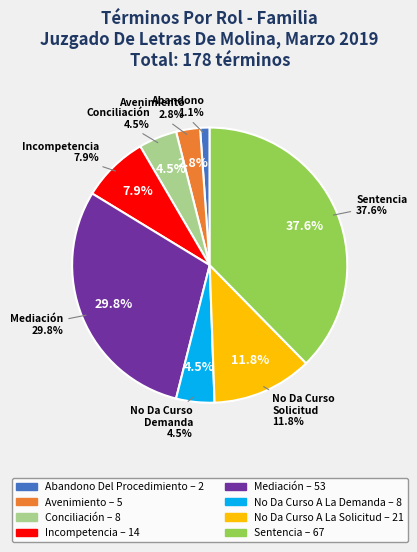

Does any single category account for the majority?

No